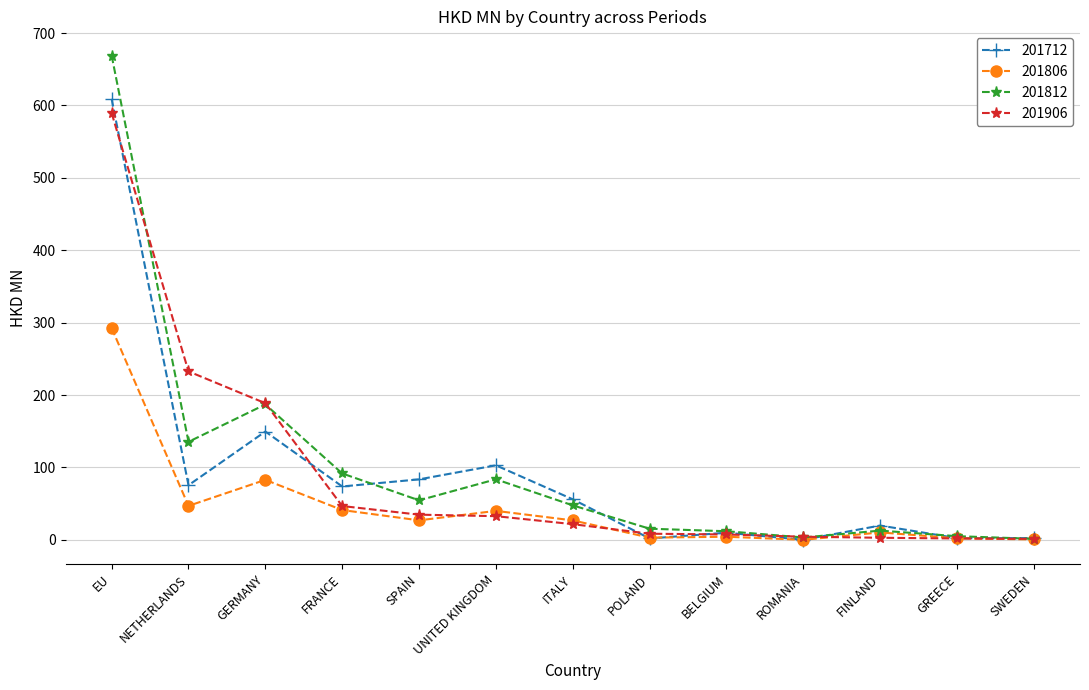

True or false: 201712 has a value of 73.8 at FRANCE.

True